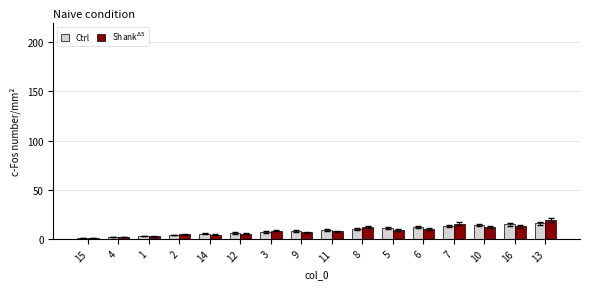

What is the label of the 14th bar from the left?

10